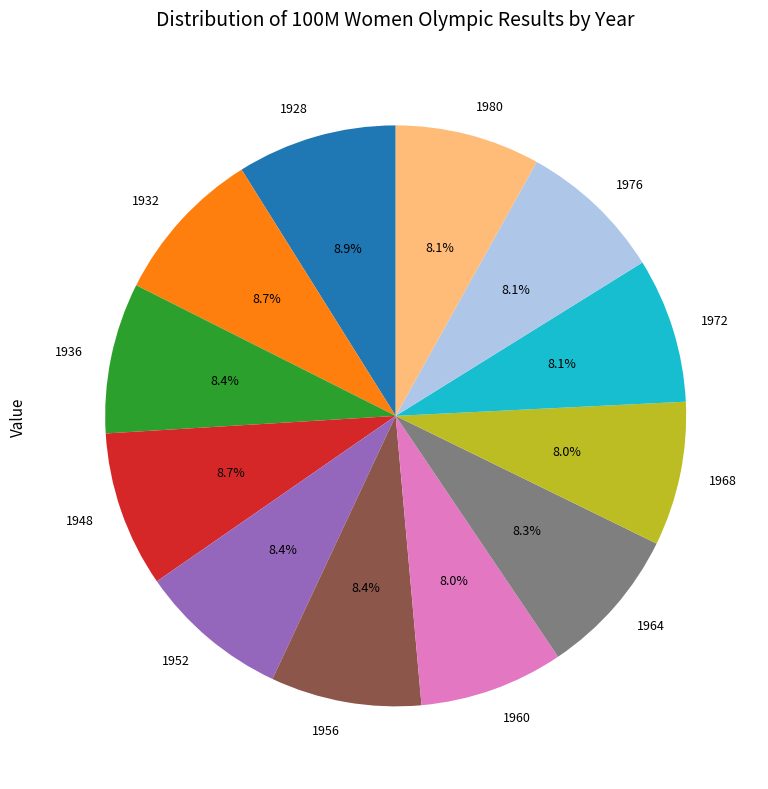

Is there a majority slice in this chart?

No